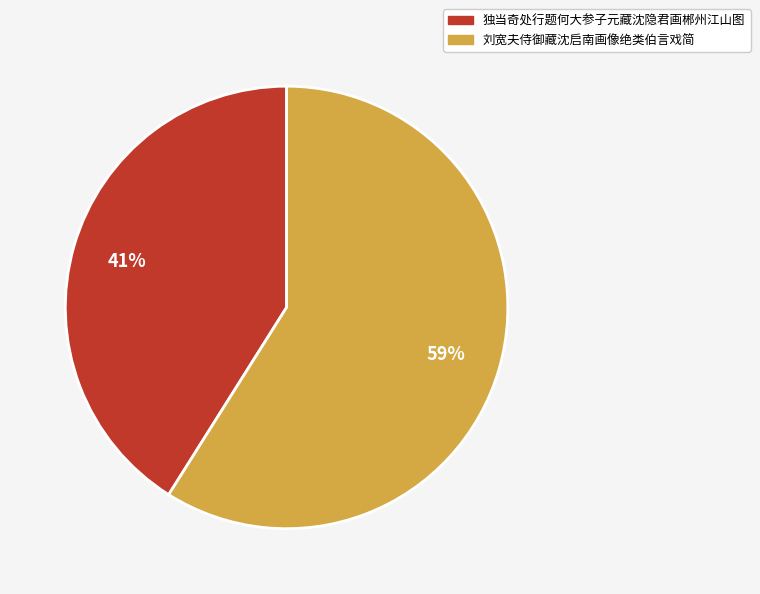

Rank the categories by value from highest to lowest.

刘宽夫侍御藏沈启南画像绝类伯言戏简, 独当奇处行题何大参子元藏沈隐君画郴州江山图